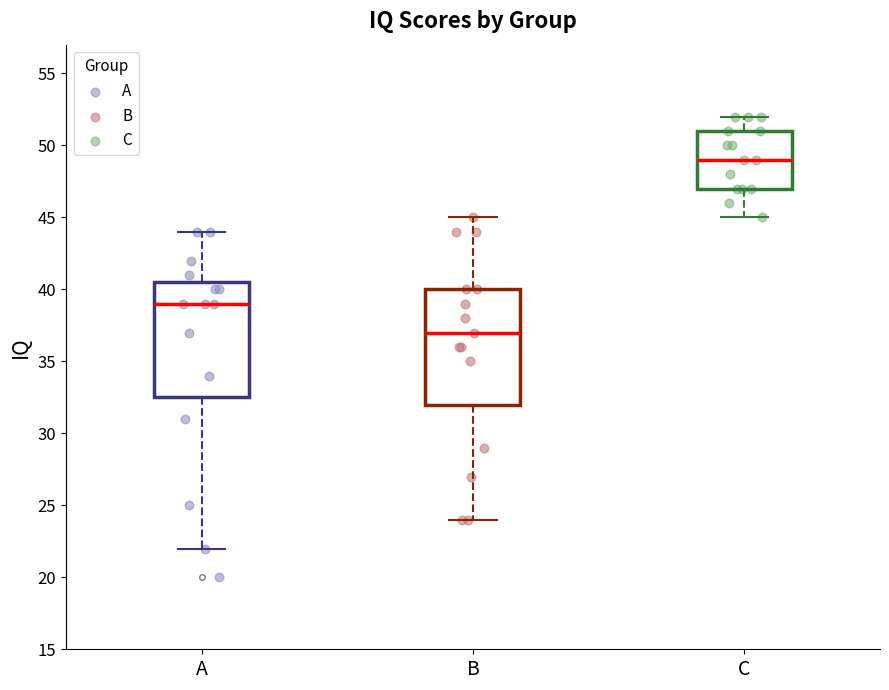

Which box's median line is the lowest?

B